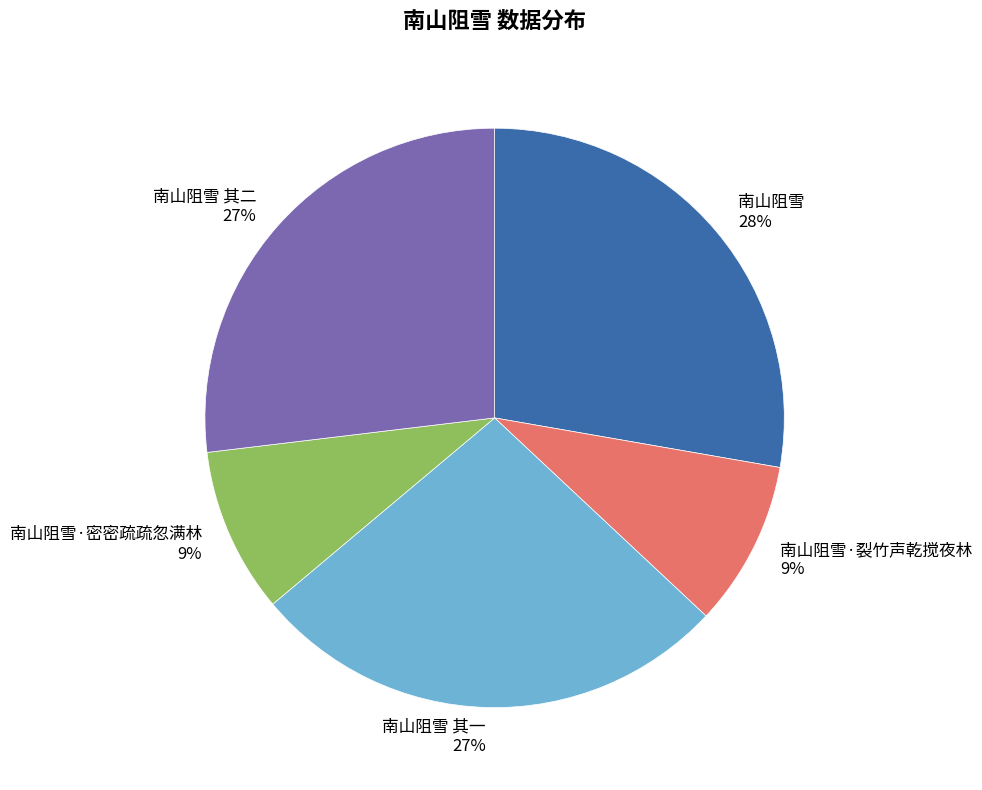

Is the sum of 南山阻雪 28% and 南山阻雪·密密疏疏忽满林 9% greater than half?

No